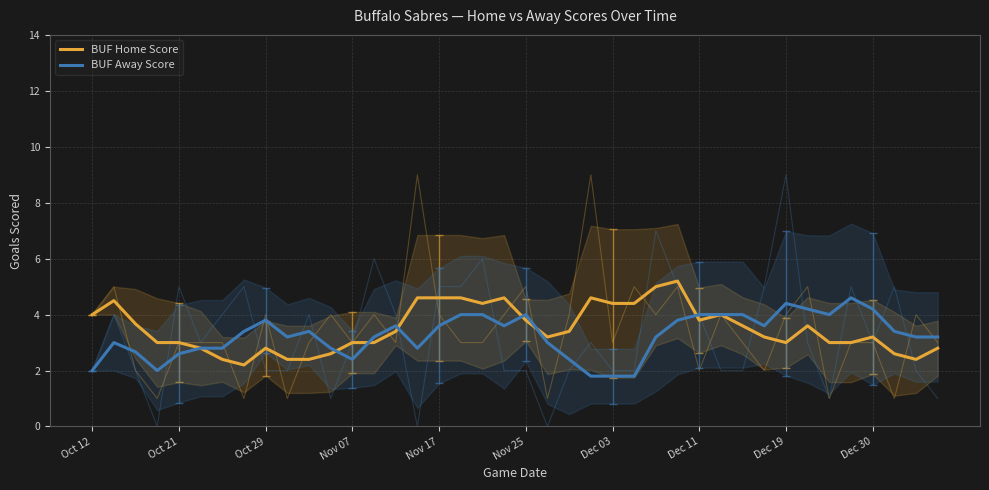

Which has a higher value, Dec 11 or Nov 17?

Nov 17